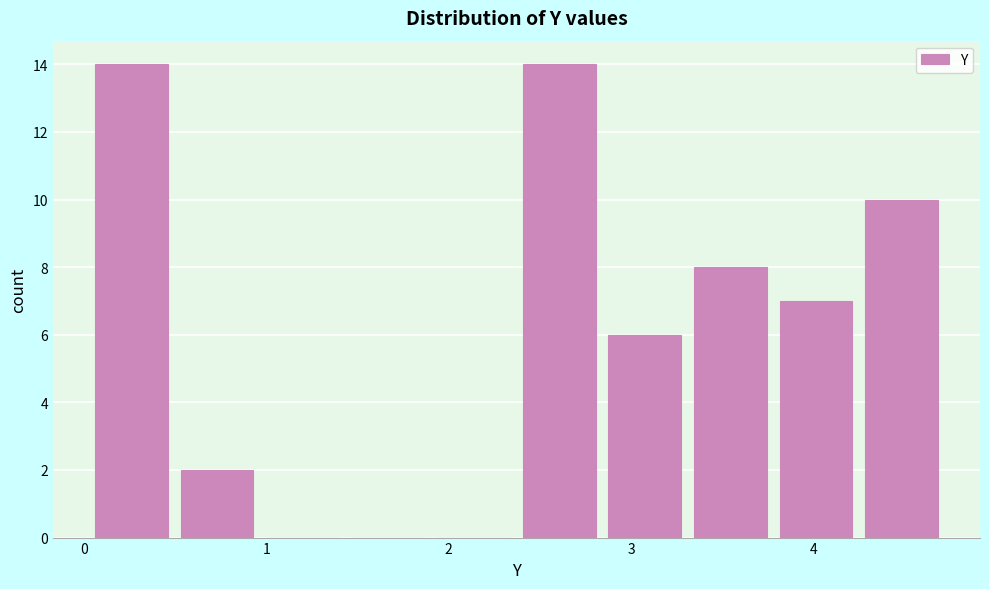

How tall is the bar that spans 3.8 to 4.2 on the x-axis? Neither the bar edges nor the heights are printed on the chart, so give them approximately, as read against the axes.

7